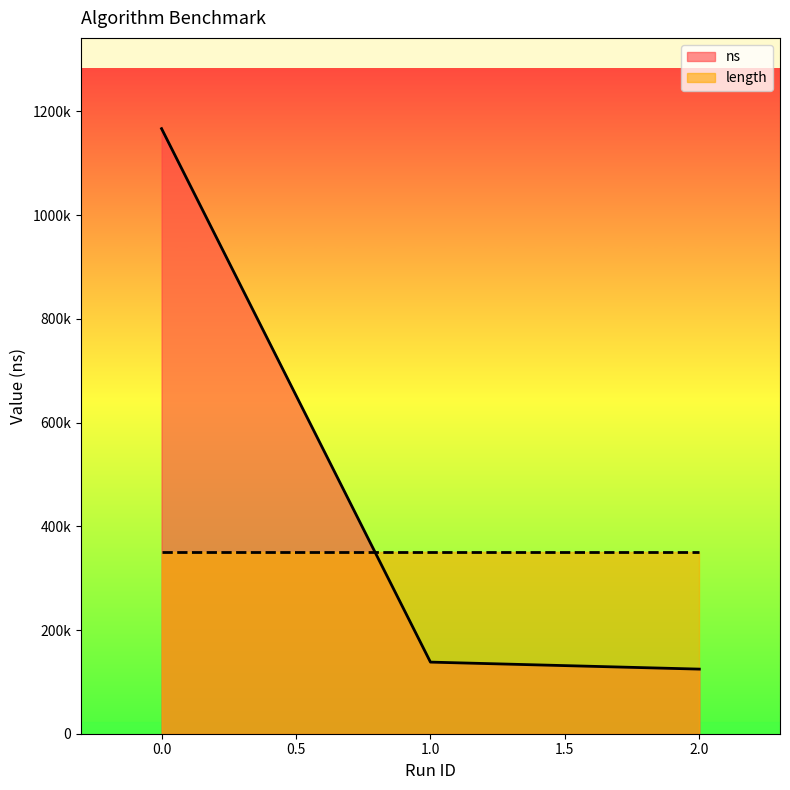

What is the difference between the values at 0 and 2?

1042300